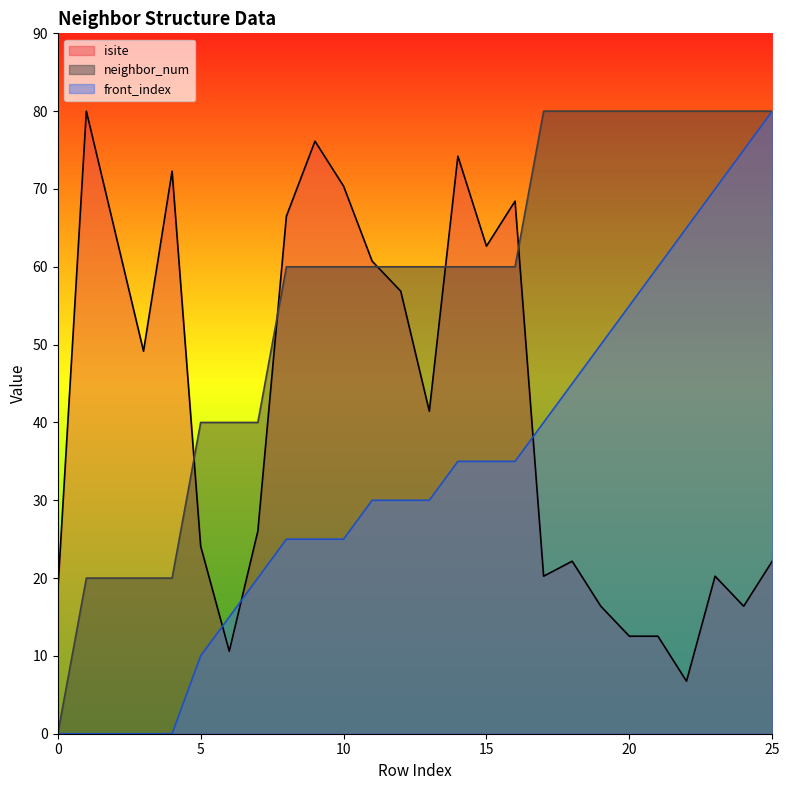

What is the average value of the isite series?

41.2